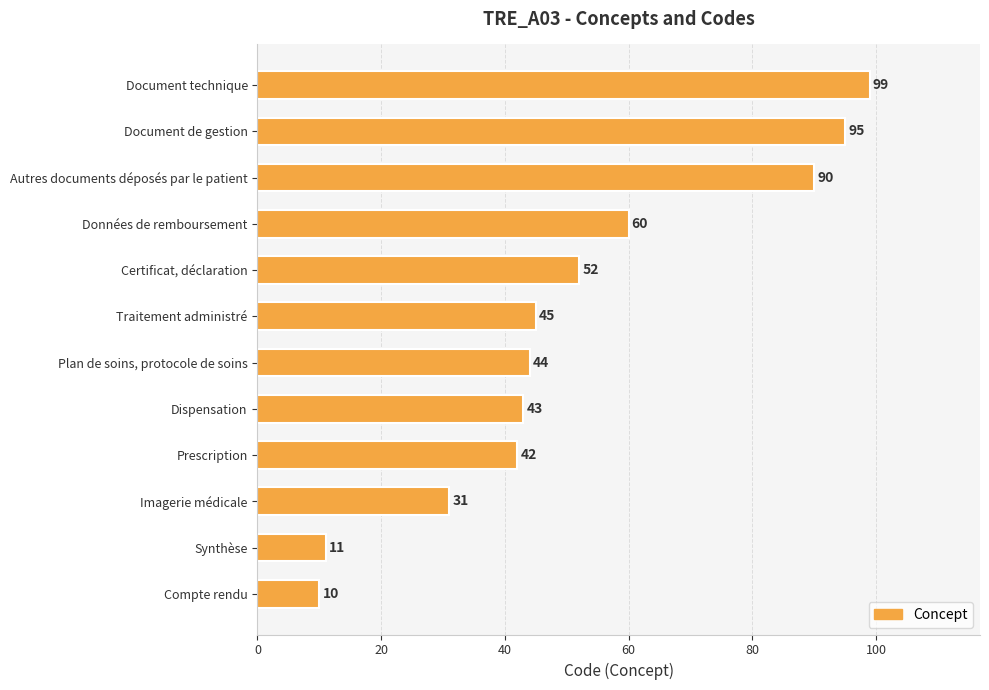

Rank the categories by value from lowest to highest.

Compte rendu, Synthèse, Imagerie médicale, Prescription, Dispensation, Plan de soins, protocole de soins, Traitement administré, Certificat, déclaration, Données de remboursement, Autres documents déposés par le patient, Document de gestion, Document technique